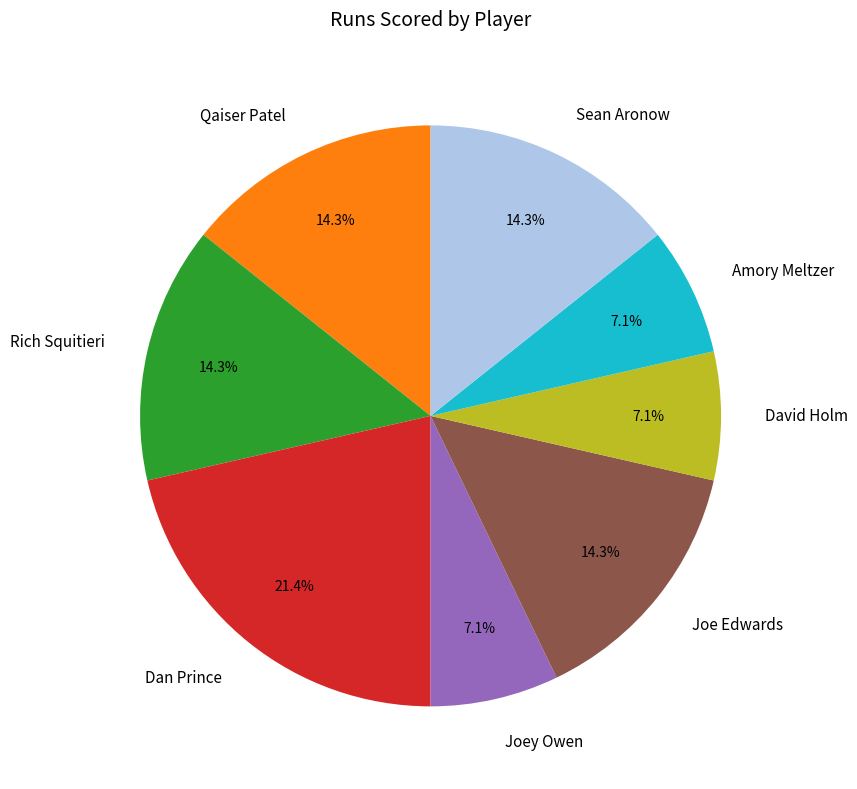

Which category has the biggest portion of the pie?

Dan Prince